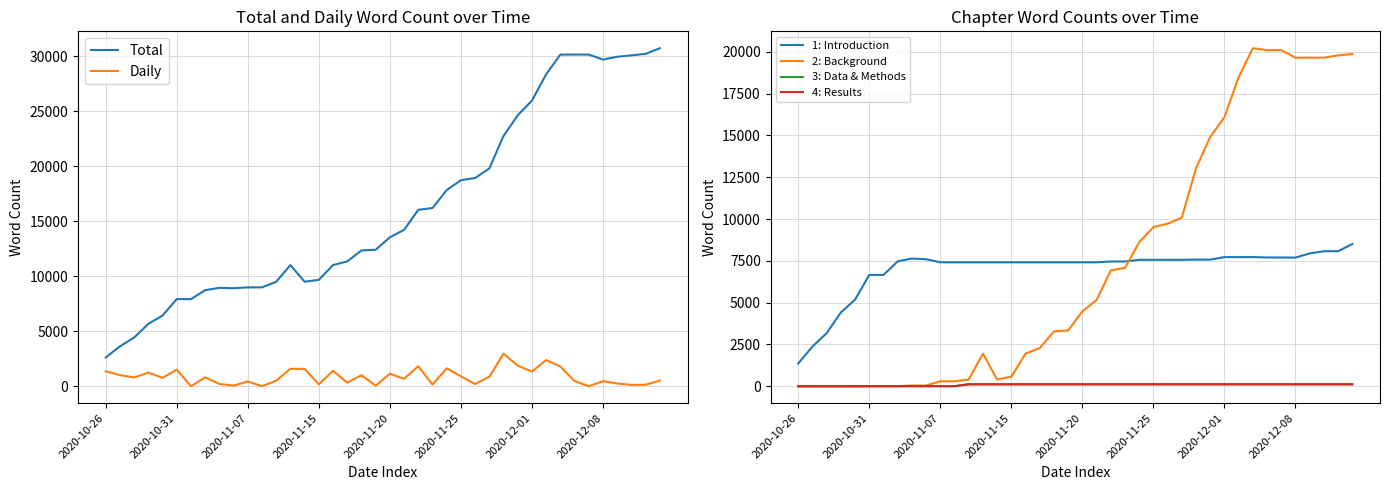

What is the difference between the highest and lowest values at 17?

11231